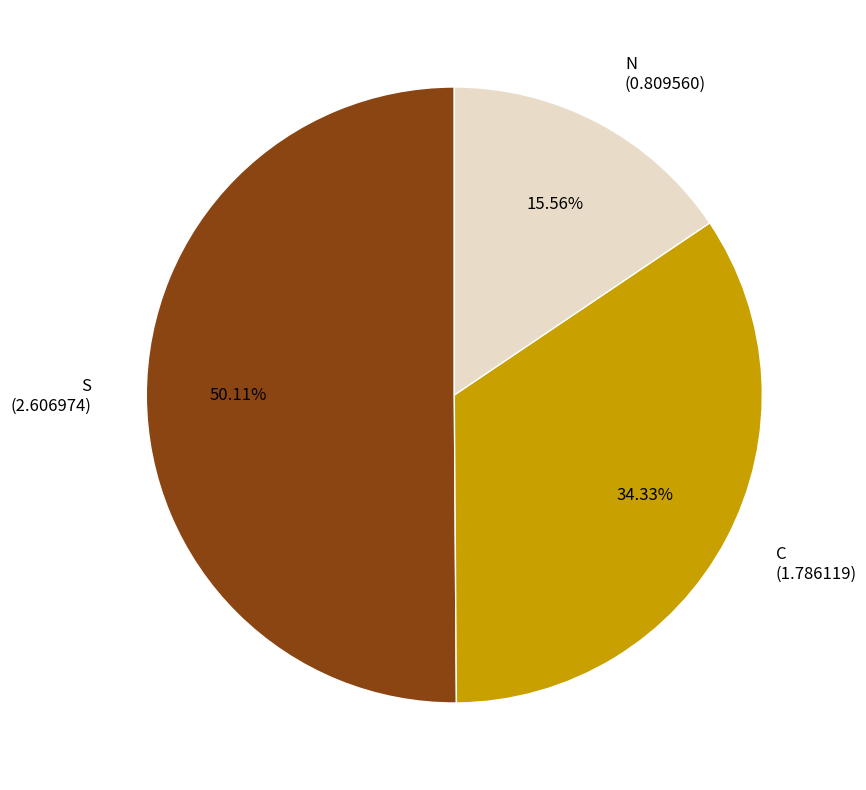

What is the ratio of the value at C to the value at S?

0.7